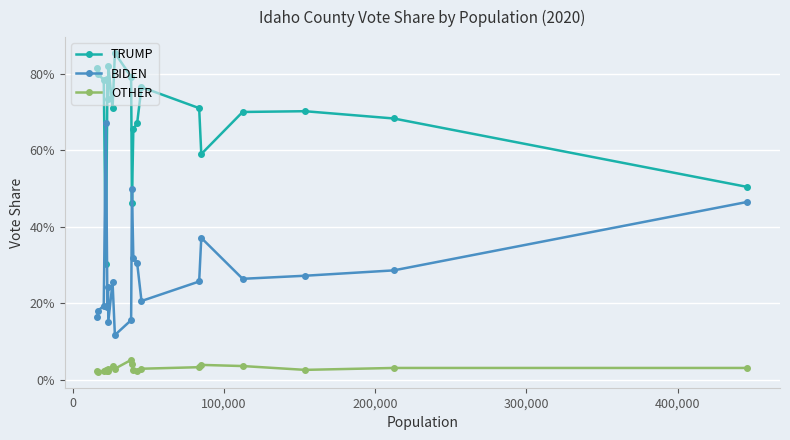

Does the chart have visible grid lines?

Yes